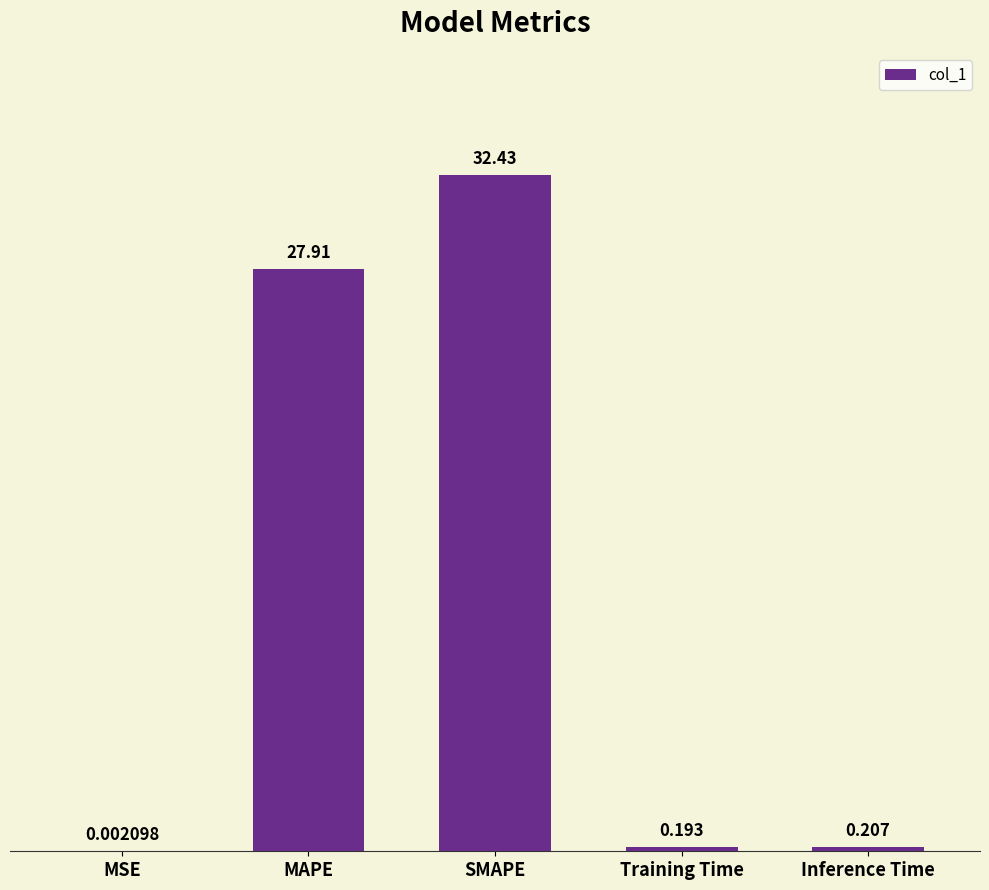

How many series are shown in this chart?

1